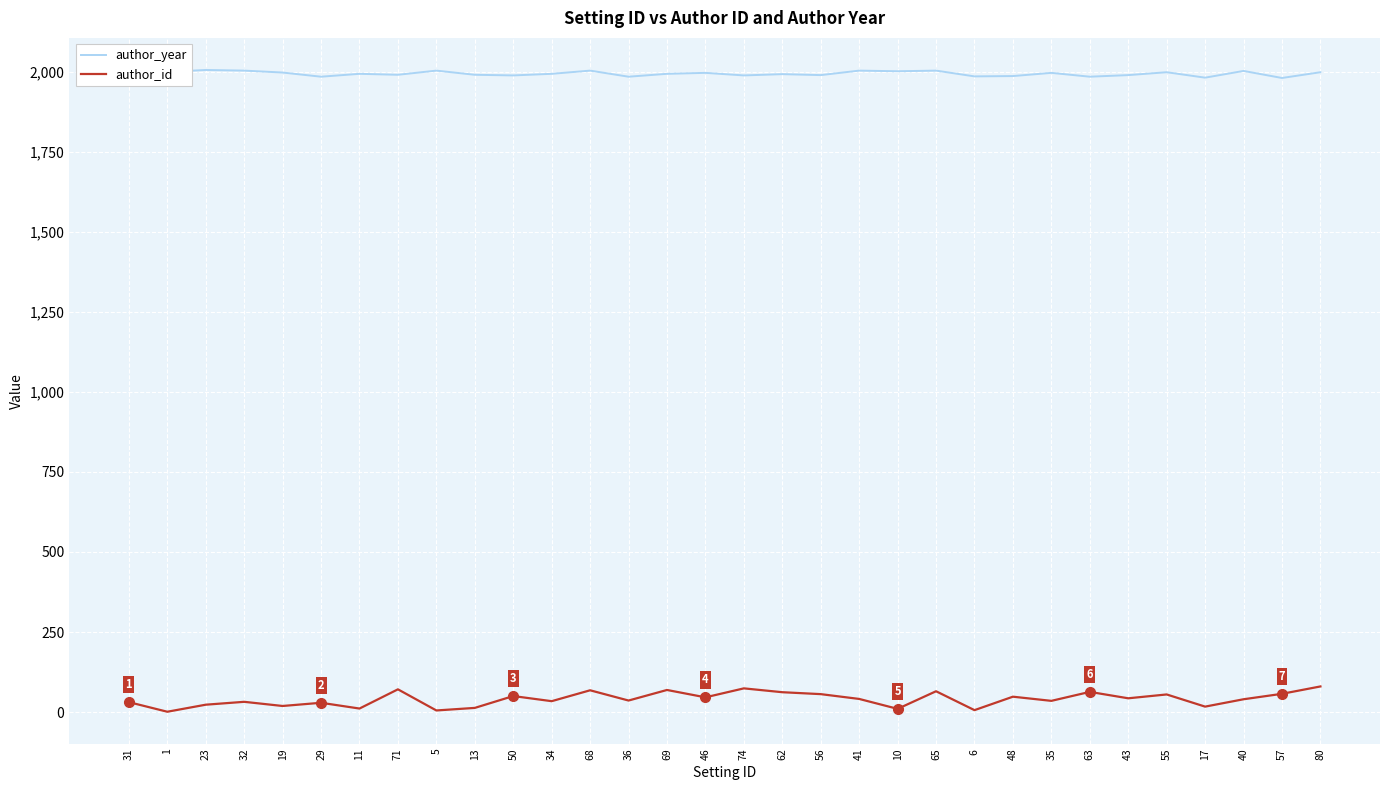

How many values in the author_id series are below 41?

16